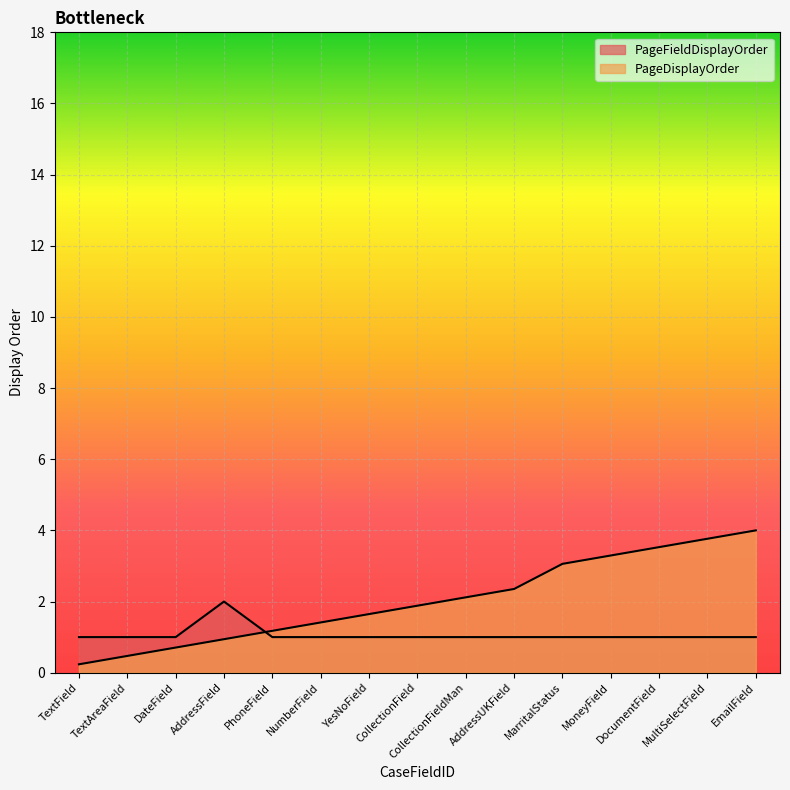

What are all the series names shown in the legend?

PageFieldDisplayOrder, PageDisplayOrder